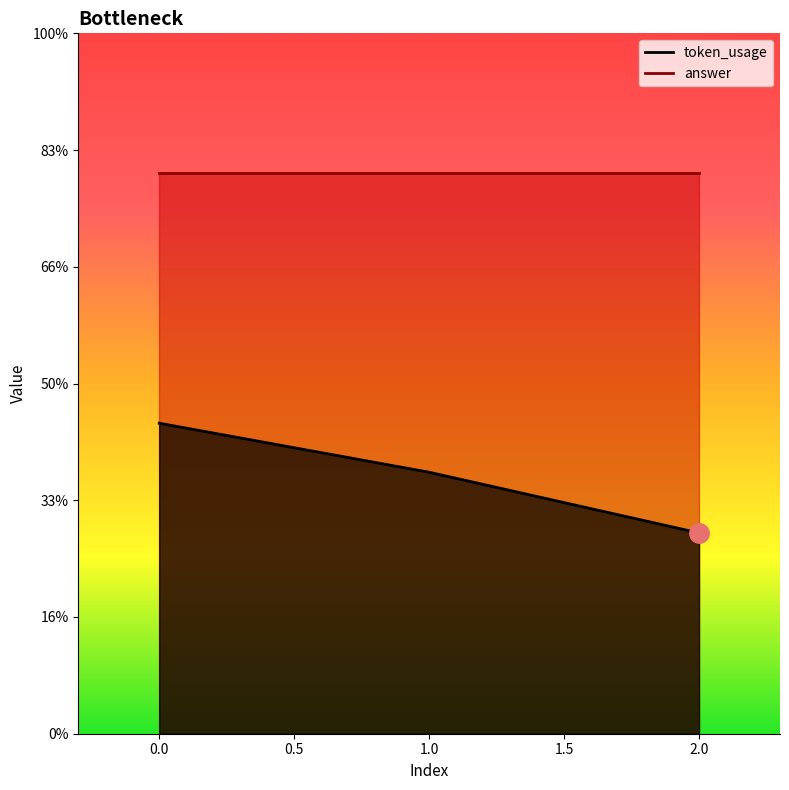

What is the sum of all values?

331